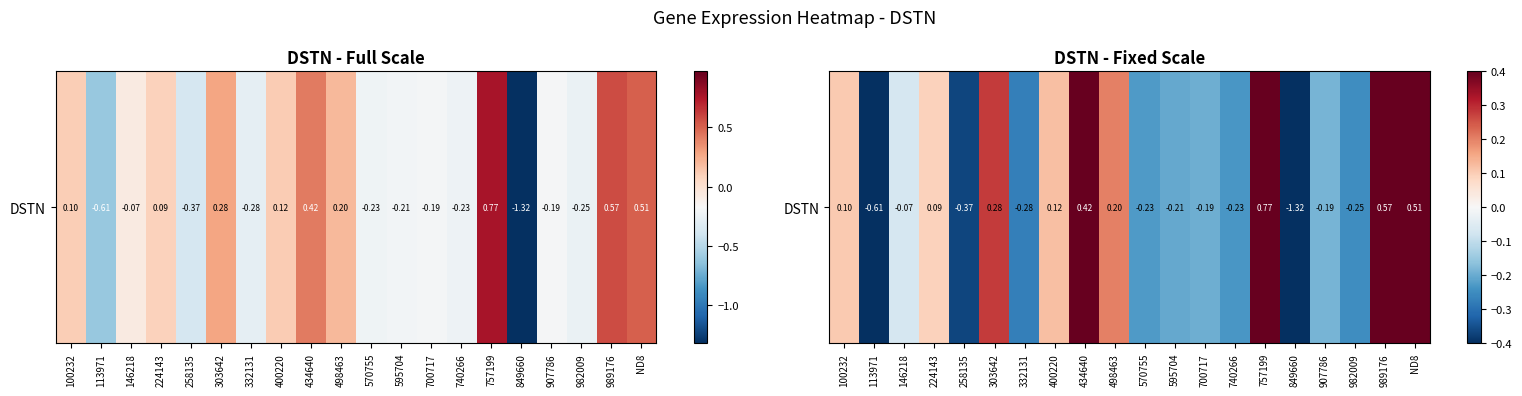

The value at 400220 is 0.0. True or false?

False